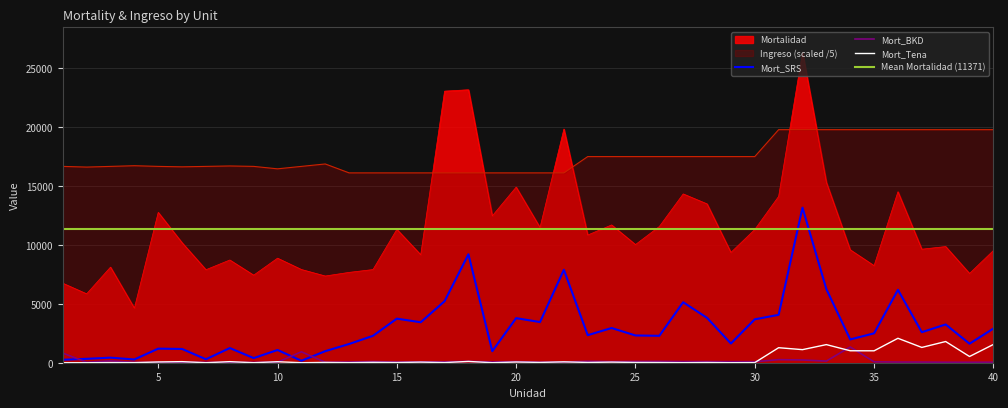

What is the sum of all Mort_Tena values?

14117.0